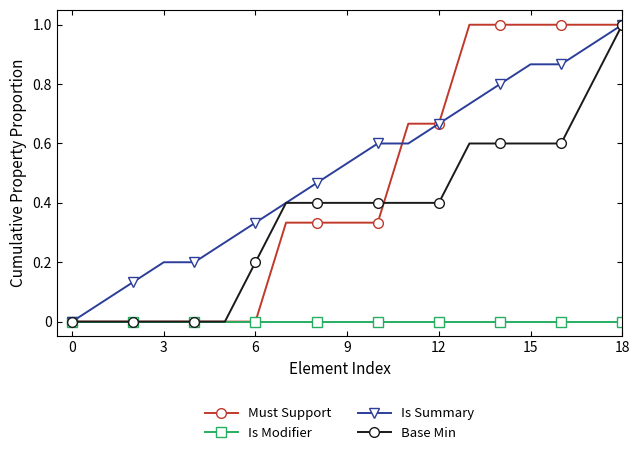

What is the value of the Is Summary point at the 8th from the left?

0.4